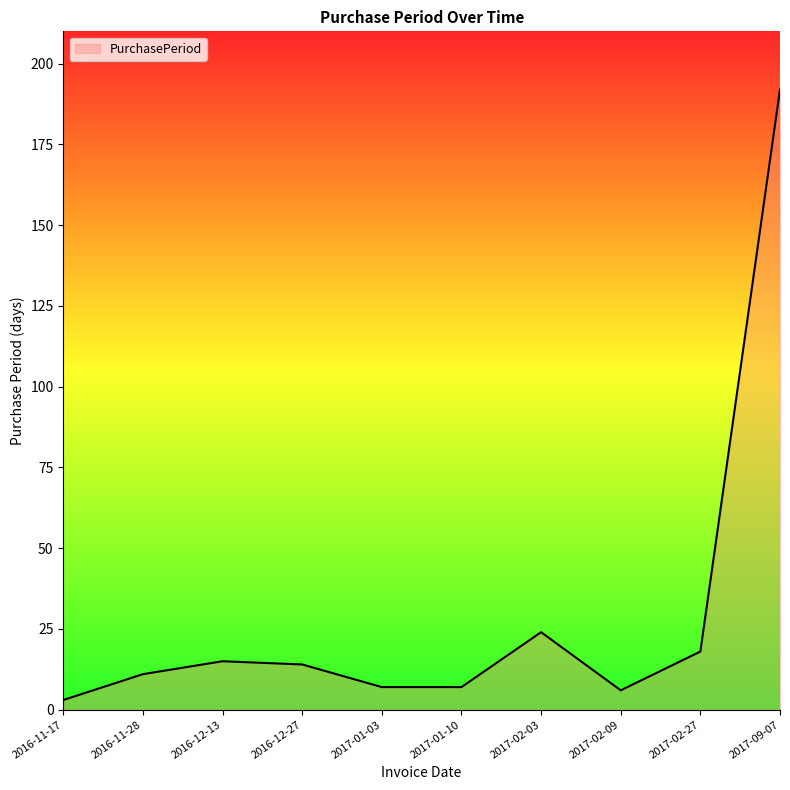

What position from the right is 2017-01-10?

5